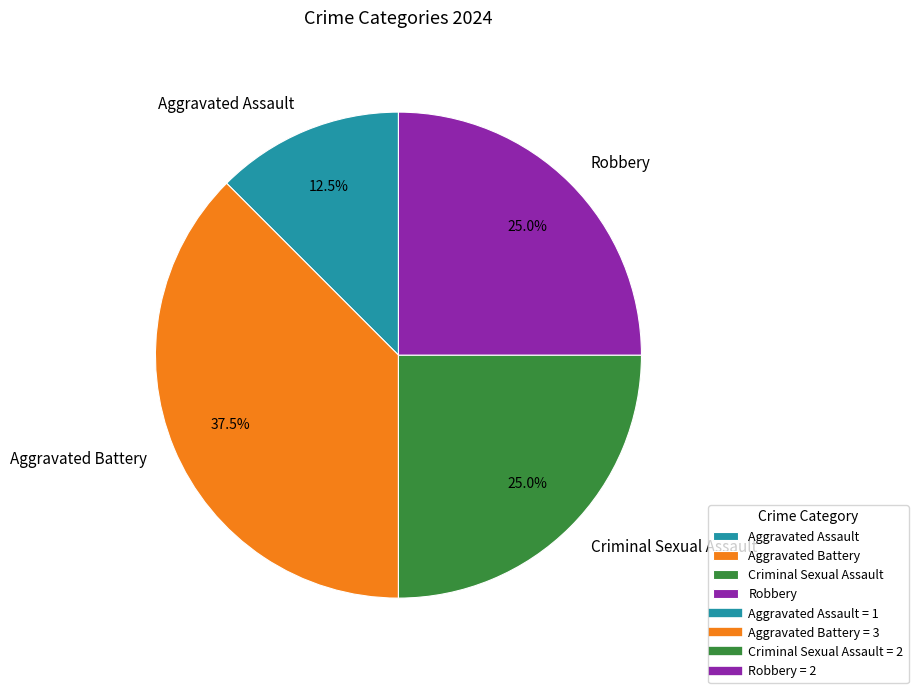

To the nearest percent, what portion does Criminal Sexual Assault represent?

25%